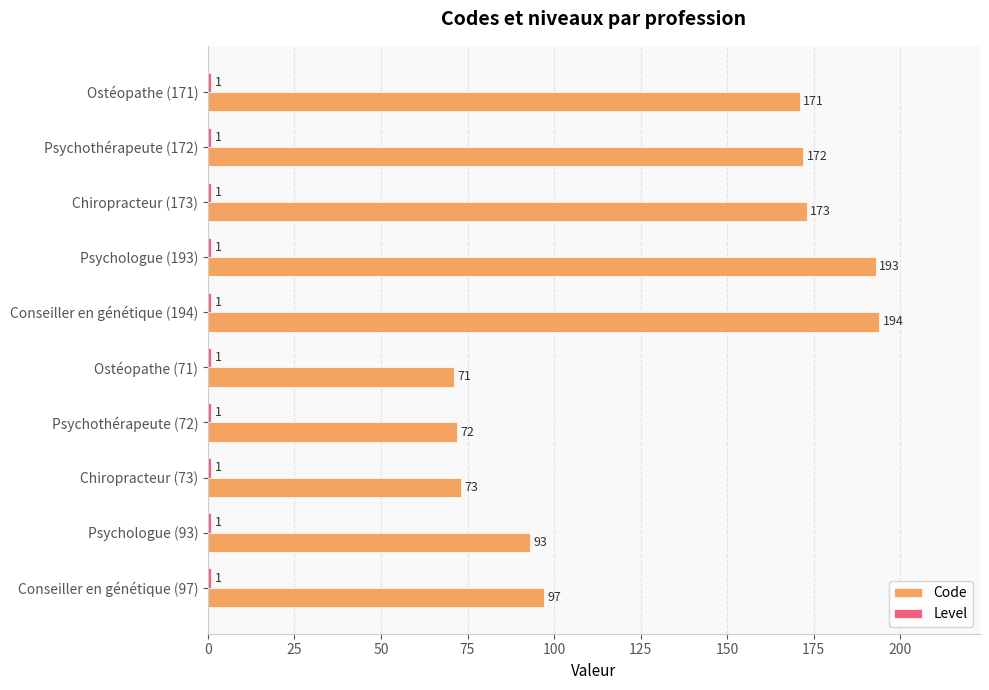

The Code series shows 93 at Psychologue (93). True or false?

True